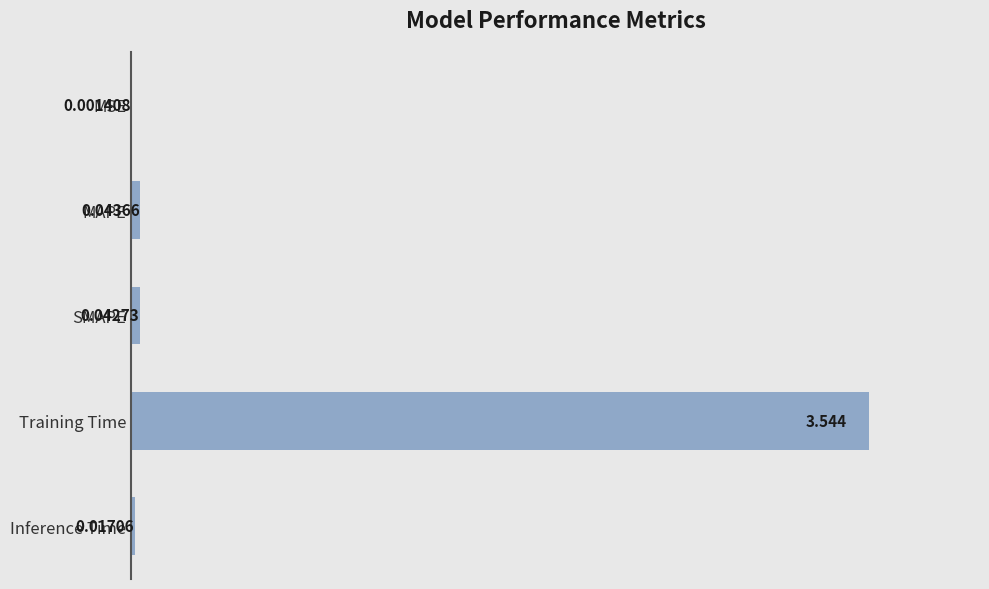

What is the sum of all values?

3.6